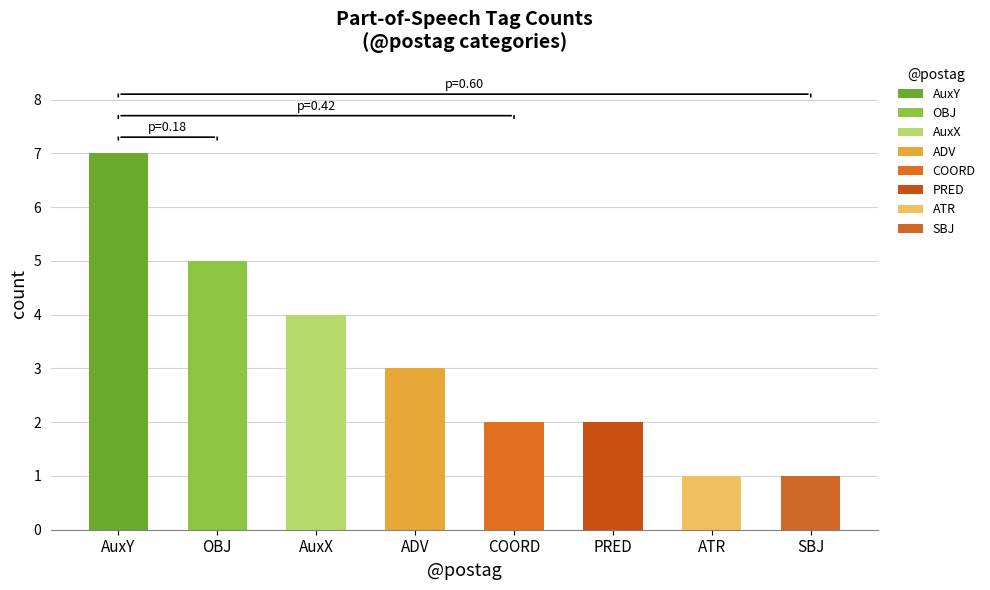

At which label is the value closest to 4?

AuxX